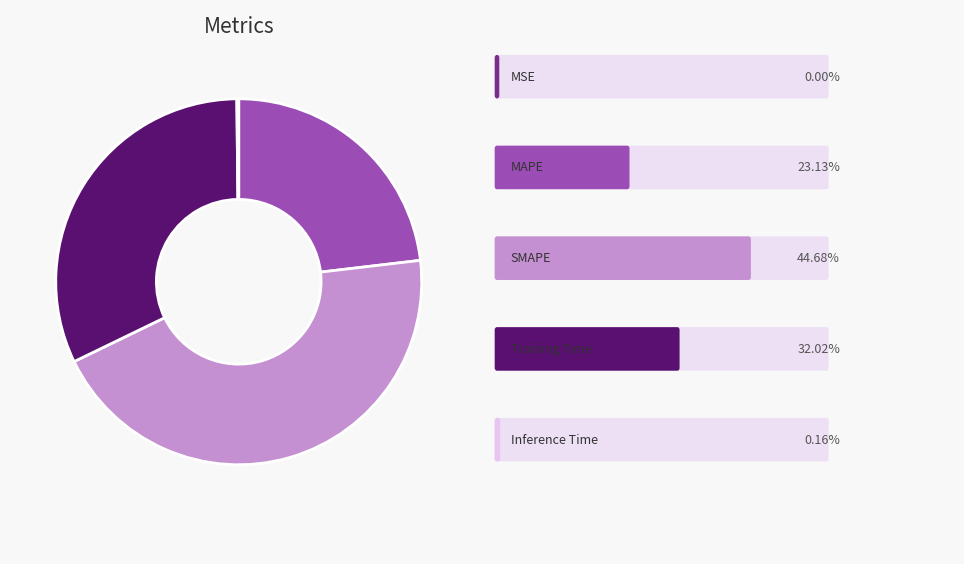

Does any single category account for the majority?

No